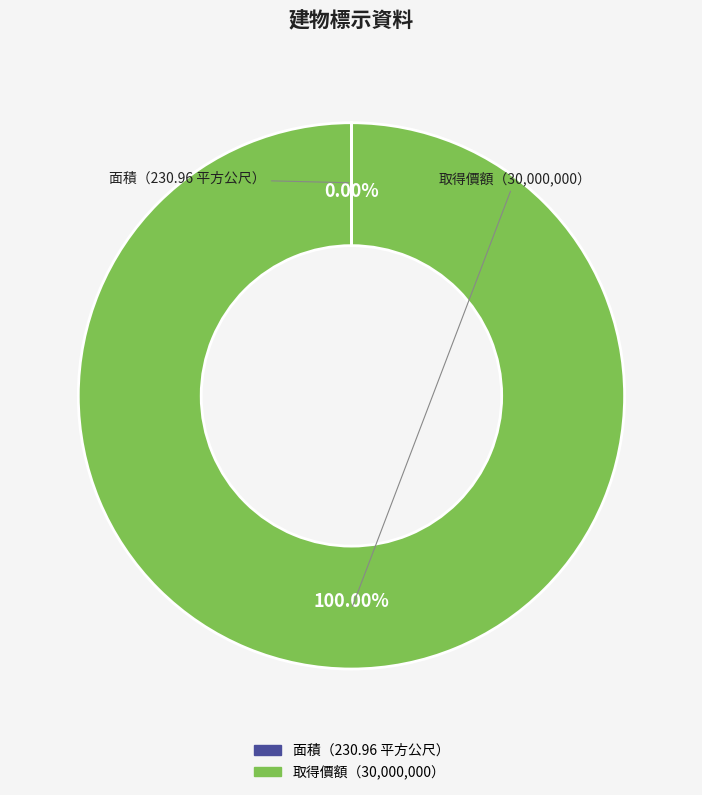

Does any single category account for the majority?

Yes